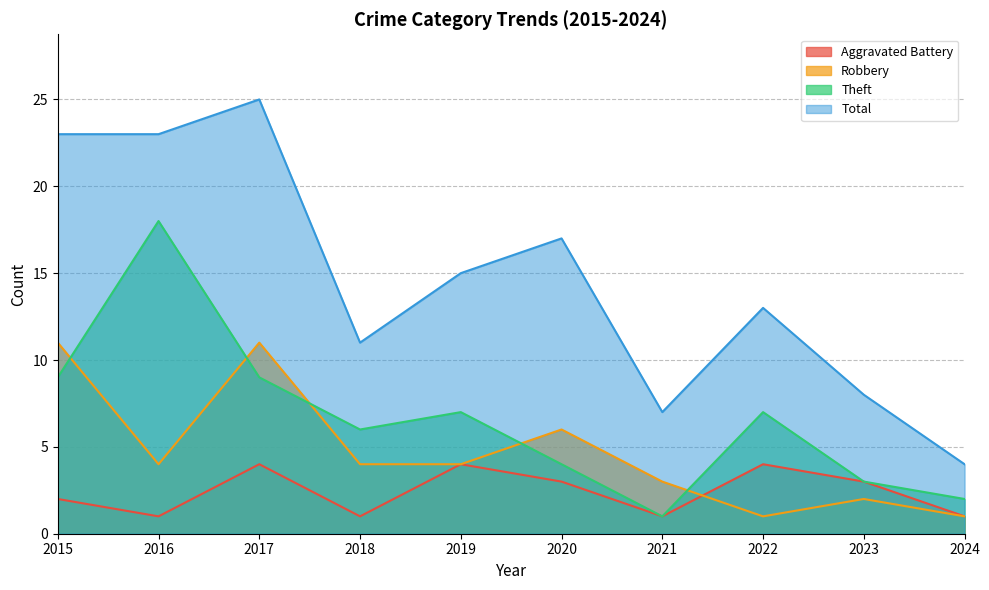

Does the chart display data point markers on the line(s)?

No